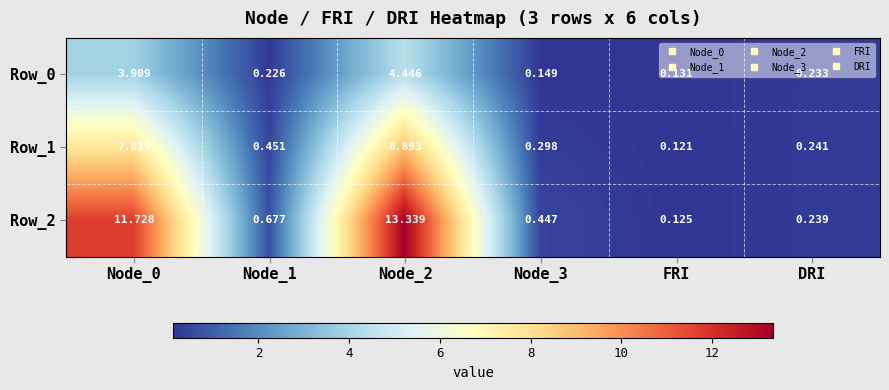

Rank the series by their average value, from lowest to highest.

Row_0, Row_1, Row_2